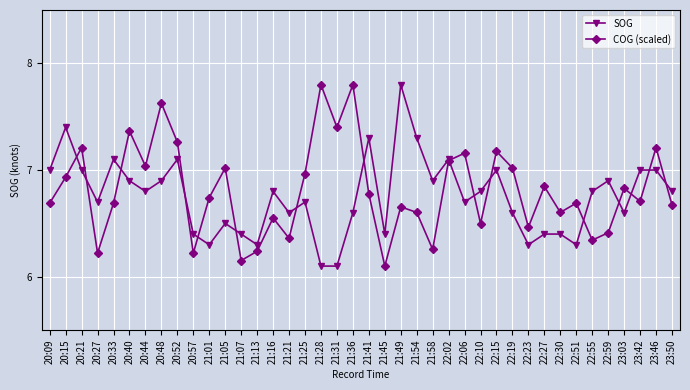

In COG (scaled), how many points are lower than both neighbors (excluding endpoints)?

13